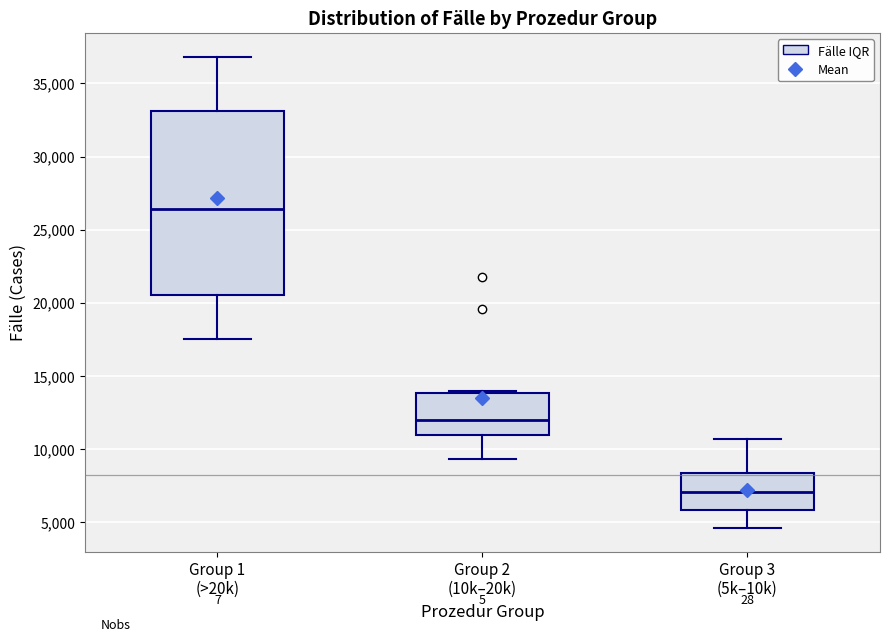

Reading left to right, transcribe this box plot: for each box, give where its median line is, the range the box spans, and where its two whiskers end, as read against the y-axis. The values are not printed on the chart, so give them approximately, as read against the axis.

Group 1 (>20k): median 26500, box 20500 to 33000, whiskers 17500 to 37000
Group 2 (10k–20k): median 12000, box 11000 to 14000, whiskers 9500 to 14000
Group 3 (5k–10k): median 7000, box 6000 to 8500, whiskers 4500 to 10500